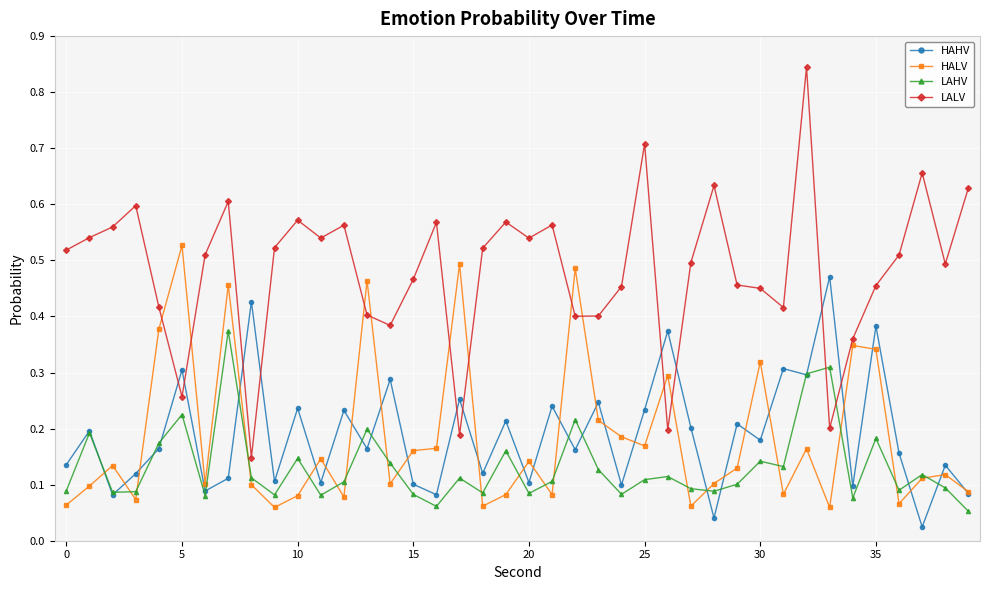

True or false: LAHV has more than 0 interior local peaks.

True